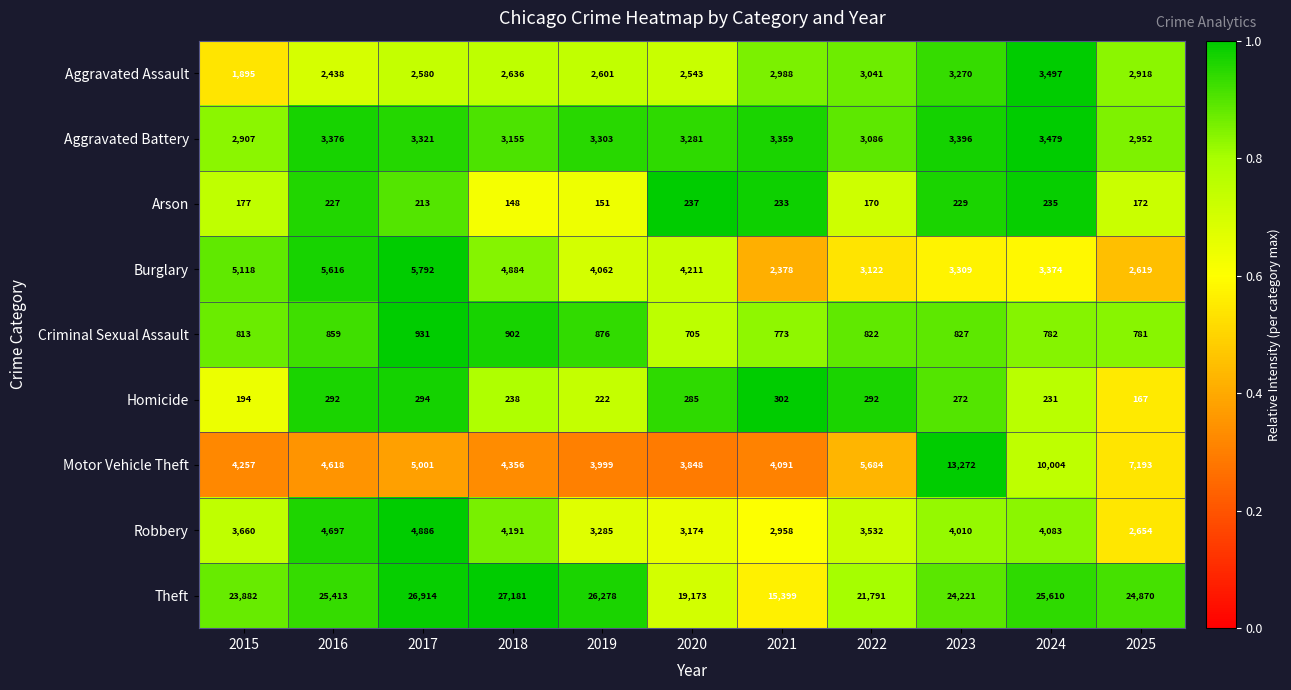

The value of Motor Vehicle Theft at 2016 is 7042. True or false?

False